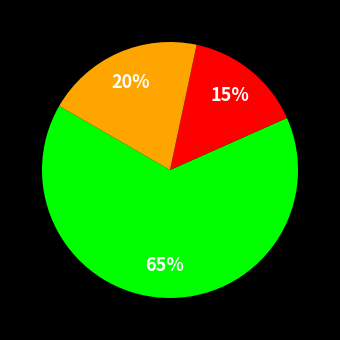

To the nearest percent, what is the difference between the largest and smallest slice percentages?

50%